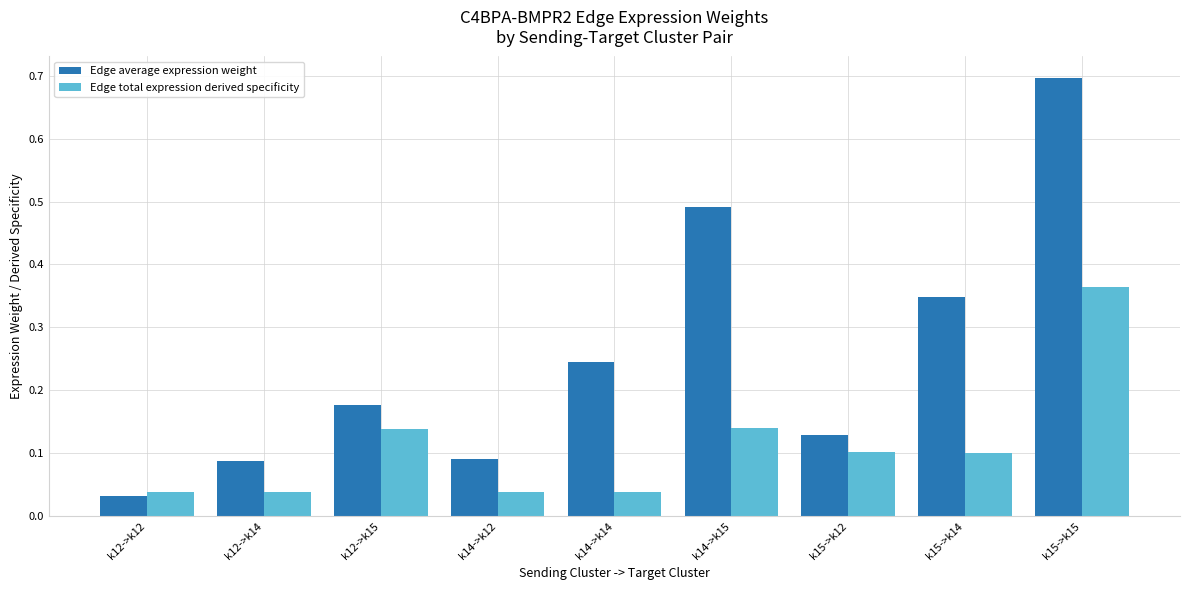

Which series changed the most between k12->k12 and k14->k14?

Edge average expression weight